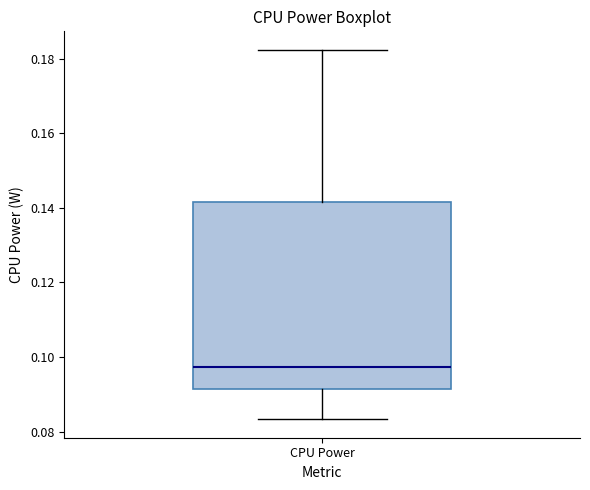

Where does the median line of the box for CPU Power sit on the y-axis? The values are not printed on the chart, so give them approximately, as read against the axis.

0.098